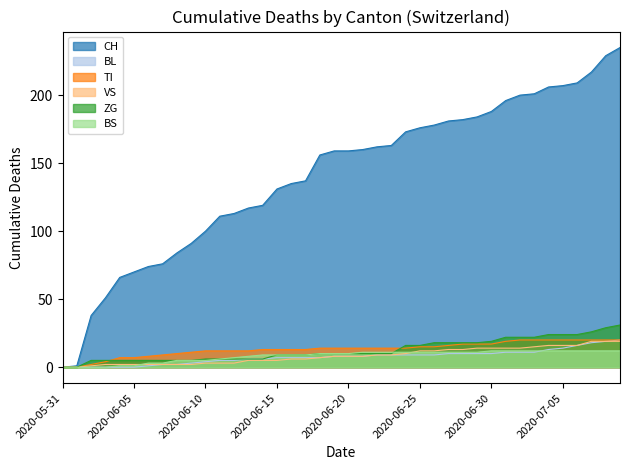

Reading left to right, list all the values displayed in this chart.

CH: 2020-05-31=0	2020-06-01=1	2020-06-02=38	2020-06-03=51	2020-06-04=66	2020-06-05=70	2020-06-06=74	2020-06-07=76	2020-06-08=84	2020-06-09=91	2020-06-10=100	2020-06-11=111	2020-06-12=113	2020-06-13=117	2020-06-14=119	2020-06-15=131	2020-06-16=135	2020-06-17=137	2020-06-18=156	2020-06-19=159	2020-06-20=159	2020-06-21=160	2020-06-22=162	2020-06-23=163	2020-06-24=173	2020-06-25=176	2020-06-26=178	2020-06-27=181	2020-06-28=182	2020-06-29=184	2020-06-30=188	2020-07-01=196	2020-07-02=200	2020-07-03=201	2020-07-04=206	2020-07-05=207	2020-07-06=209	2020-07-07=217	2020-07-08=229	2020-07-09=235
BL: 2020-05-31=0	2020-06-01=0	2020-06-02=0	2020-06-03=0	2020-06-04=0	2020-06-05=0	2020-06-06=1	2020-06-07=2	2020-06-08=2	2020-06-09=3	2020-06-10=4	2020-06-11=5	2020-06-12=5	2020-06-13=6	2020-06-14=6	2020-06-15=7	2020-06-16=7	2020-06-17=7	2020-06-18=7	2020-06-19=8	2020-06-20=8	2020-06-21=8	2020-06-22=9	2020-06-23=9	2020-06-24=9	2020-06-25=9	2020-06-26=9	2020-06-27=10	2020-06-28=10	2020-06-29=10	2020-06-30=10	2020-07-01=11	2020-07-02=11	2020-07-03=11	2020-07-04=13	2020-07-05=14	2020-07-06=16	2020-07-07=18	2020-07-08=19	2020-07-09=20
TI: 2020-05-31=0	2020-06-01=0	2020-06-02=2	2020-06-03=4	2020-06-04=7	2020-06-05=7	2020-06-06=8	2020-06-07=9	2020-06-08=10	2020-06-09=11	2020-06-10=12	2020-06-11=12	2020-06-12=12	2020-06-13=12	2020-06-14=13	2020-06-15=13	2020-06-16=13	2020-06-17=13	2020-06-18=14	2020-06-19=14	2020-06-20=14	2020-06-21=14	2020-06-22=14	2020-06-23=14	2020-06-24=14	2020-06-25=15	2020-06-26=15	2020-06-27=16	2020-06-28=17	2020-06-29=17	2020-06-30=17	2020-07-01=19	2020-07-02=20	2020-07-03=20	2020-07-04=20	2020-07-05=20	2020-07-06=20	2020-07-07=20	2020-07-08=20	2020-07-09=20
VS: 2020-05-31=0	2020-06-01=0	2020-06-02=1	2020-06-03=2	2020-06-04=2	2020-06-05=2	2020-06-06=2	2020-06-07=2	2020-06-08=2	2020-06-09=2	2020-06-10=3	2020-06-11=3	2020-06-12=3	2020-06-13=5	2020-06-14=5	2020-06-15=5	2020-06-16=6	2020-06-17=6	2020-06-18=7	2020-06-19=8	2020-06-20=8	2020-06-21=8	2020-06-22=9	2020-06-23=9	2020-06-24=10	2020-06-25=12	2020-06-26=12	2020-06-27=13	2020-06-28=13	2020-06-29=14	2020-06-30=14	2020-07-01=14	2020-07-02=14	2020-07-03=15	2020-07-04=16	2020-07-05=16	2020-07-06=16	2020-07-07=19	2020-07-08=19	2020-07-09=19
ZG: 2020-05-31=0	2020-06-01=0	2020-06-02=5	2020-06-03=5	2020-06-04=5	2020-06-05=5	2020-06-06=5	2020-06-07=5	2020-06-08=5	2020-06-09=5	2020-06-10=6	2020-06-11=6	2020-06-12=6	2020-06-13=6	2020-06-14=6	2020-06-15=9	2020-06-16=9	2020-06-17=9	2020-06-18=10	2020-06-19=10	2020-06-20=10	2020-06-21=10	2020-06-22=10	2020-06-23=10	2020-06-24=16	2020-06-25=16	2020-06-26=18	2020-06-27=18	2020-06-28=18	2020-06-29=18	2020-06-30=19	2020-07-01=22	2020-07-02=22	2020-07-03=22	2020-07-04=24	2020-07-05=24	2020-07-06=24	2020-07-07=26	2020-07-08=29	2020-07-09=31
BS: 2020-05-31=0	2020-06-01=0	2020-06-02=0	2020-06-03=0	2020-06-04=1	2020-06-05=1	2020-06-06=3	2020-06-07=3	2020-06-08=5	2020-06-09=5	2020-06-10=5	2020-06-11=6	2020-06-12=7	2020-06-13=8	2020-06-14=9	2020-06-15=9	2020-06-16=9	2020-06-17=9	2020-06-18=10	2020-06-19=10	2020-06-20=10	2020-06-21=11	2020-06-22=11	2020-06-23=11	2020-06-24=11	2020-06-25=11	2020-06-26=11	2020-06-27=11	2020-06-28=11	2020-06-29=11	2020-06-30=12	2020-07-01=12	2020-07-02=12	2020-07-03=12	2020-07-04=12	2020-07-05=12	2020-07-06=12	2020-07-07=12	2020-07-08=12	2020-07-09=12